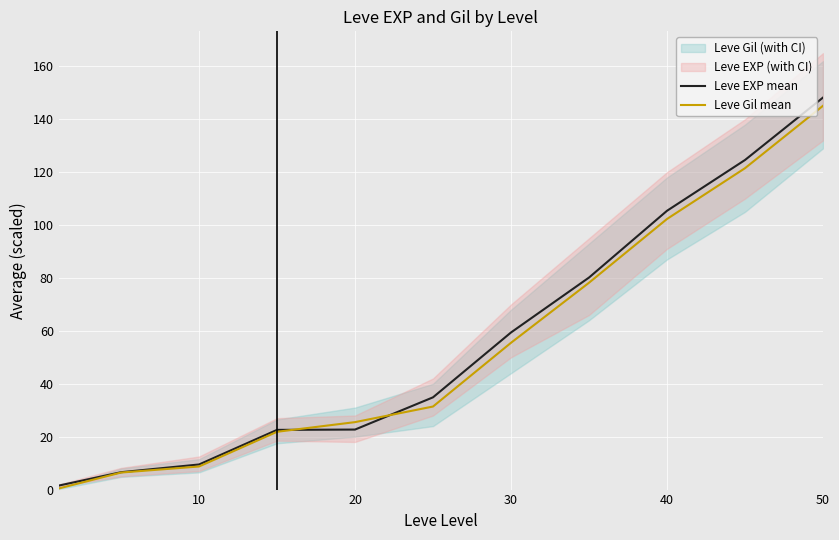

What is the maximum value for Leve Gil mean?

145.1